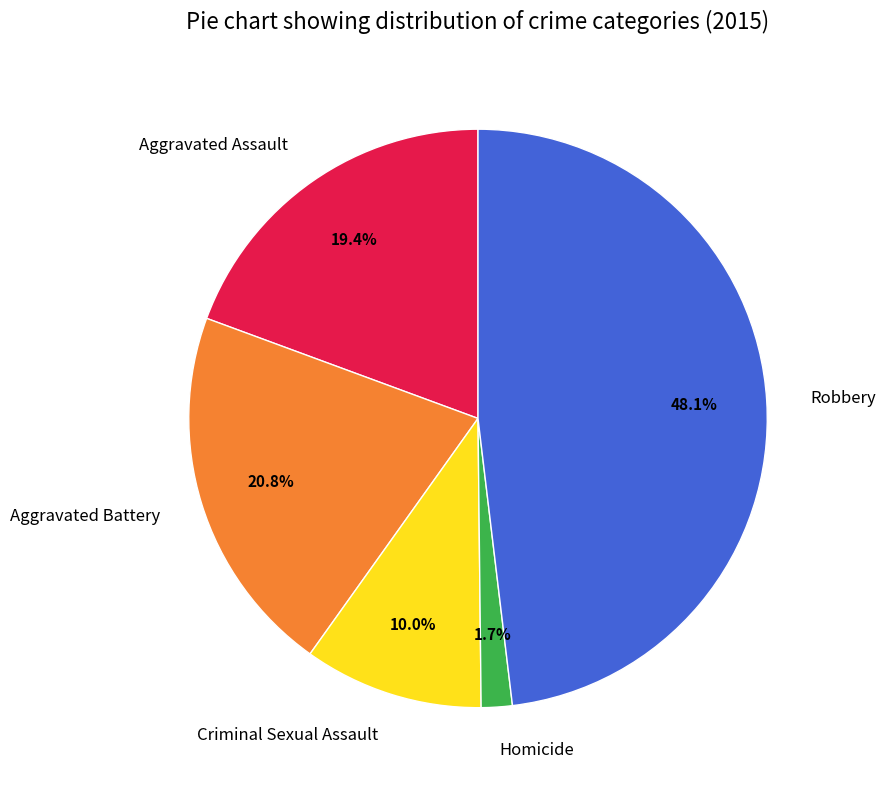

What is the smallest slice in the pie chart?

Homicide